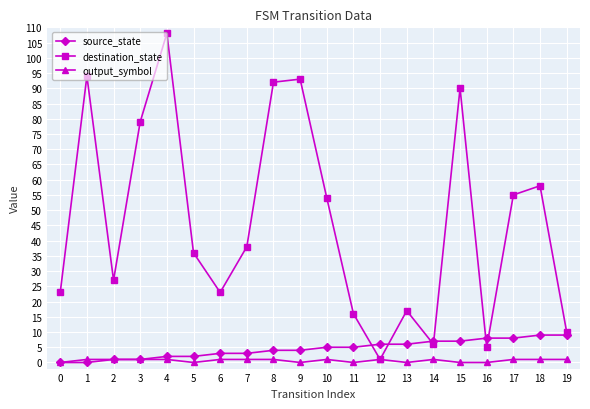

Which series has the largest total across all categories?

destination_state